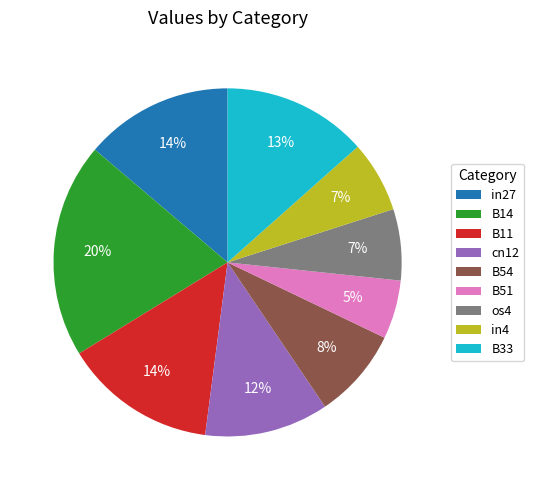

How many slices are in this pie chart?

9